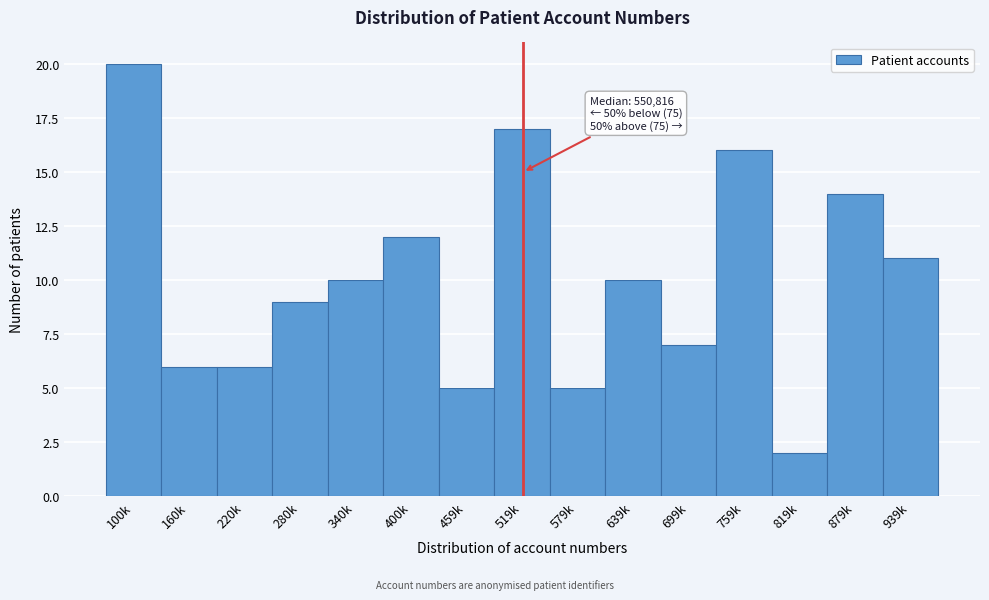

Reading left to right, list all the values displayed in this chart.

100k=20	160k=6	220k=6	280k=9	340k=10	400k=12	459k=5	519k=17	579k=5	639k=10	699k=7	759k=16	819k=2	879k=14	939k=11